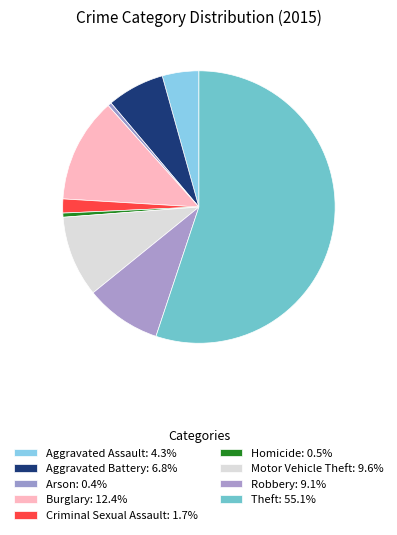

Count the number of slices in the pie.

9